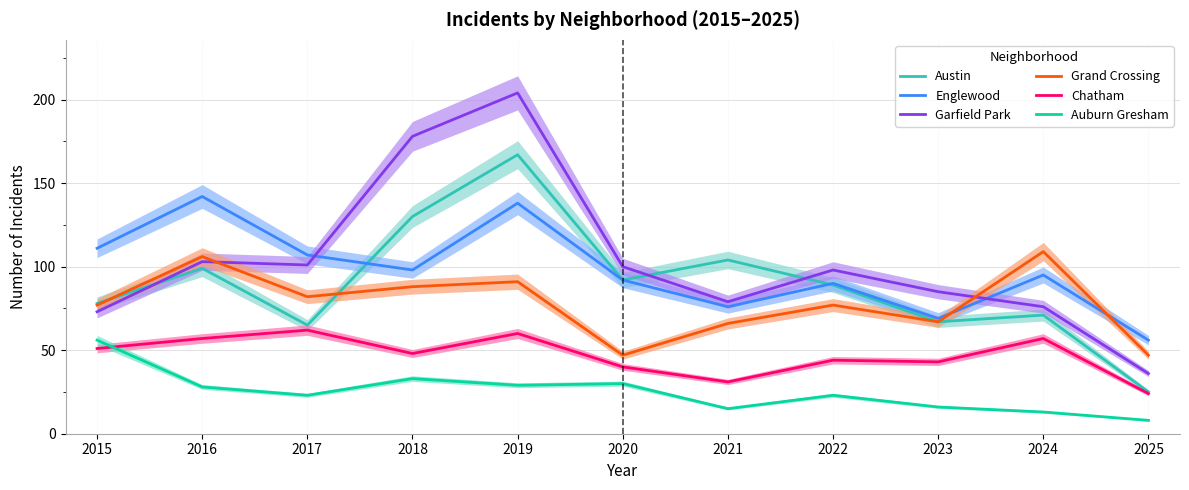

What is the highest value of the Garfield Park series?

204